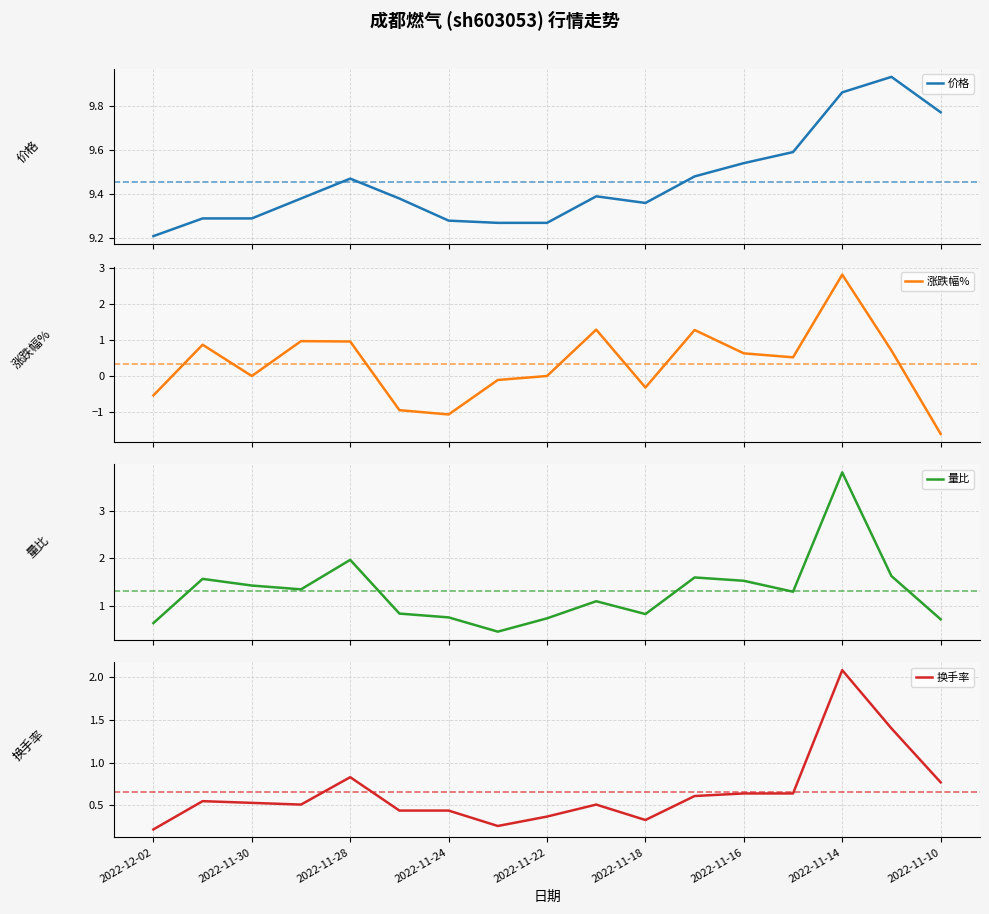

What is the greatest value displayed?

9.9